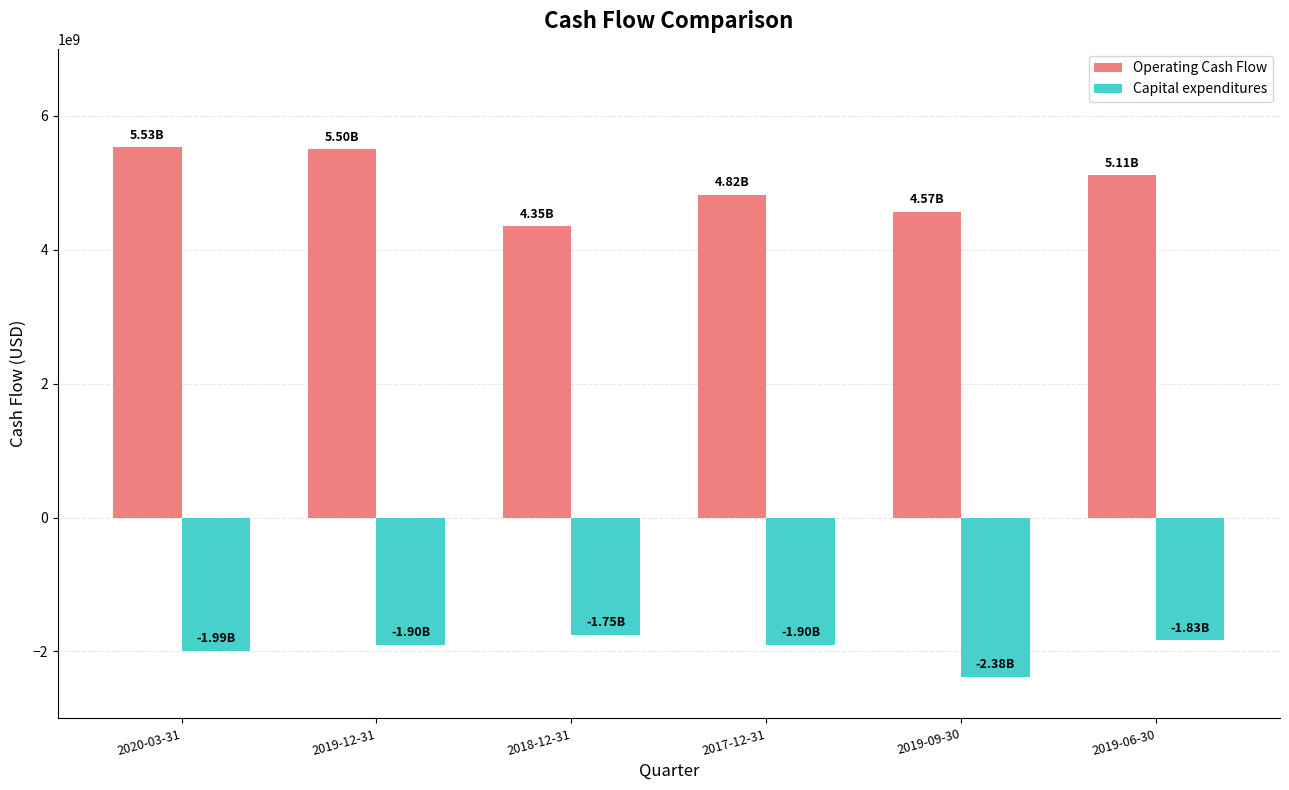

What is the difference between the maximum and minimum values in the Capital expenditures series?

626000000